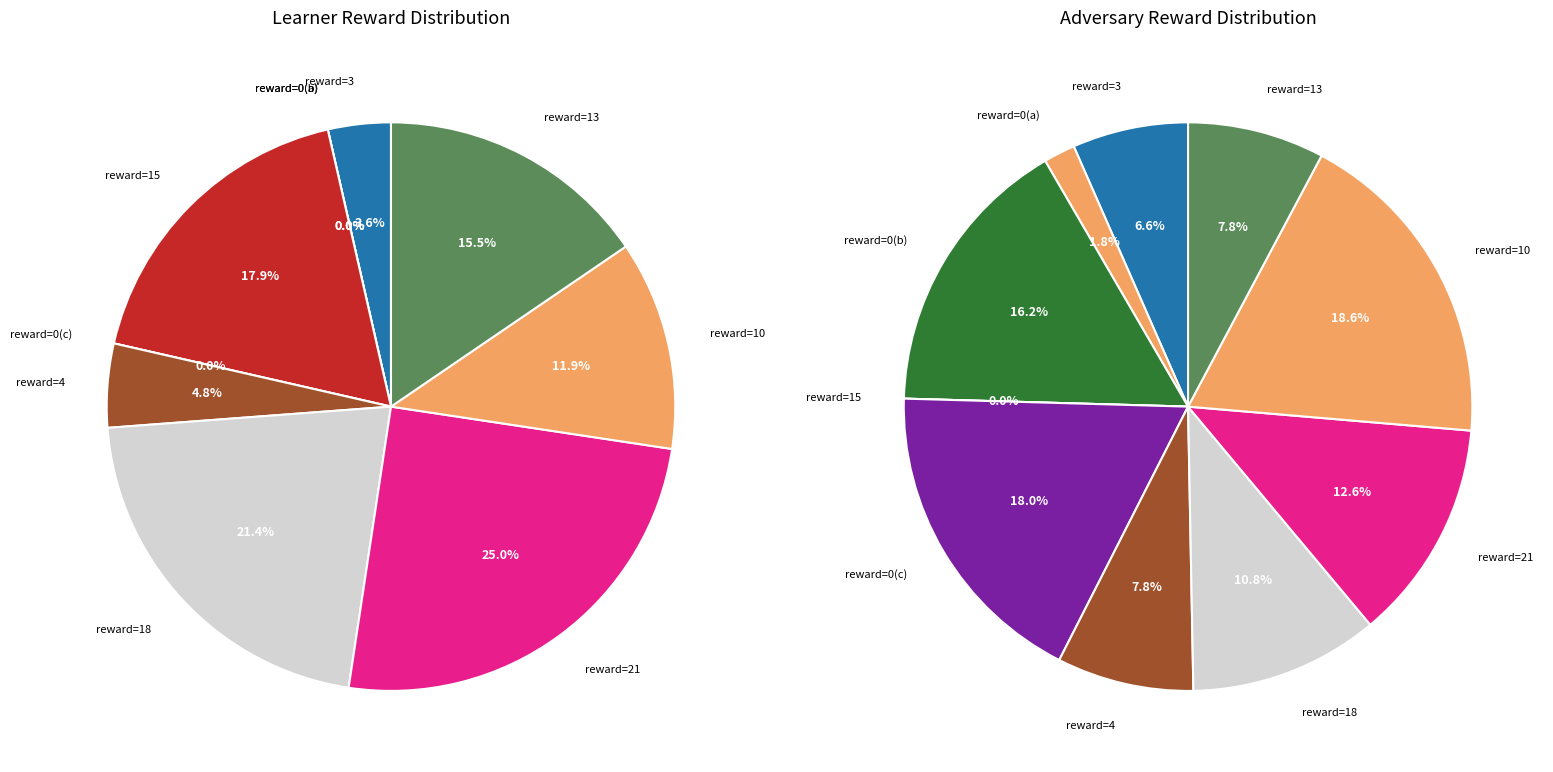

The Row 4 slice represents 0% of the pie. True or false?

True